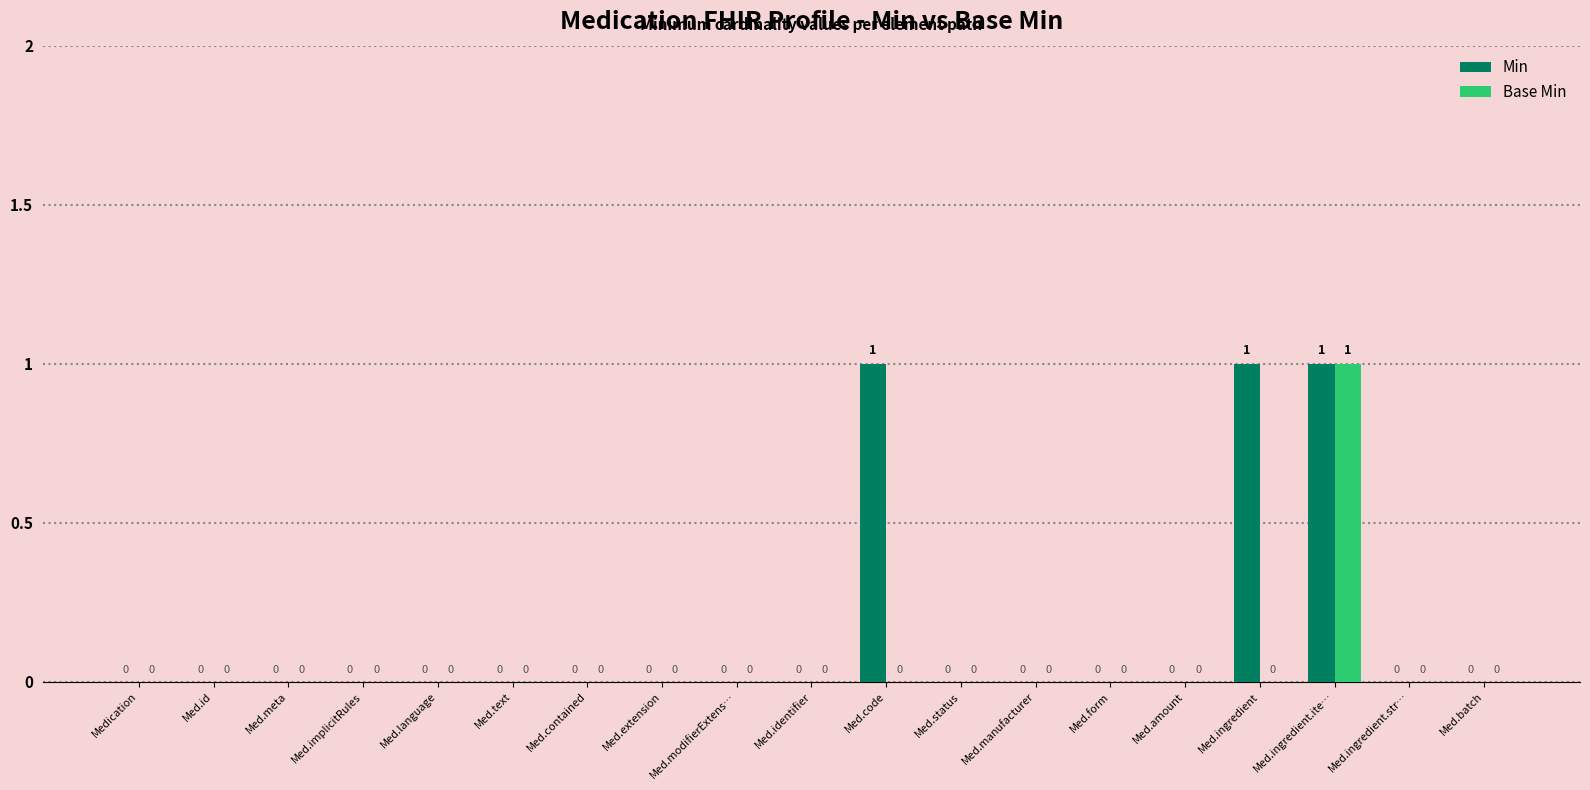

Reading left to right, what are all the values shown in this chart?

Min: 0	0	0	0	0	0	0	0	0	0	1	0	0	0	0	1	1	0	0
Base Min: 0	0	0	0	0	0	0	0	0	0	0	0	0	0	0	0	1	0	0